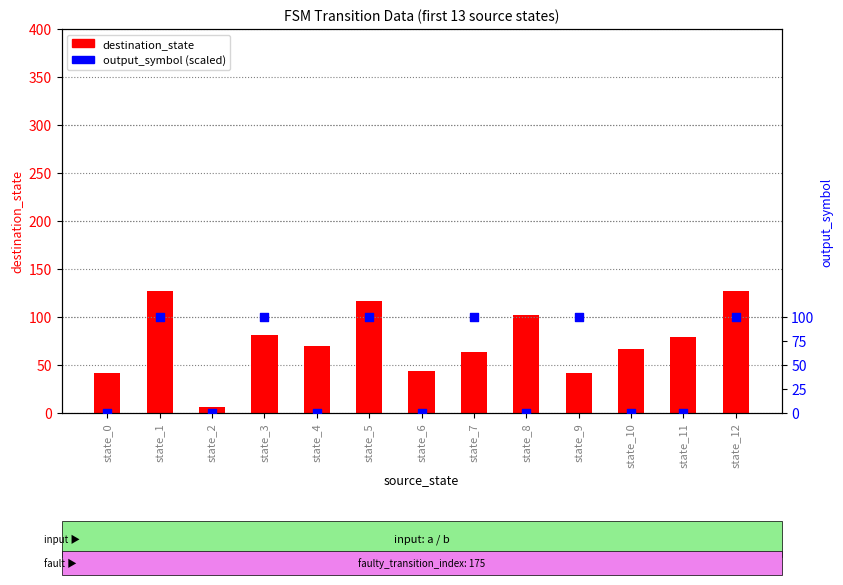

At which category is the sum across all series the highest?

state_1